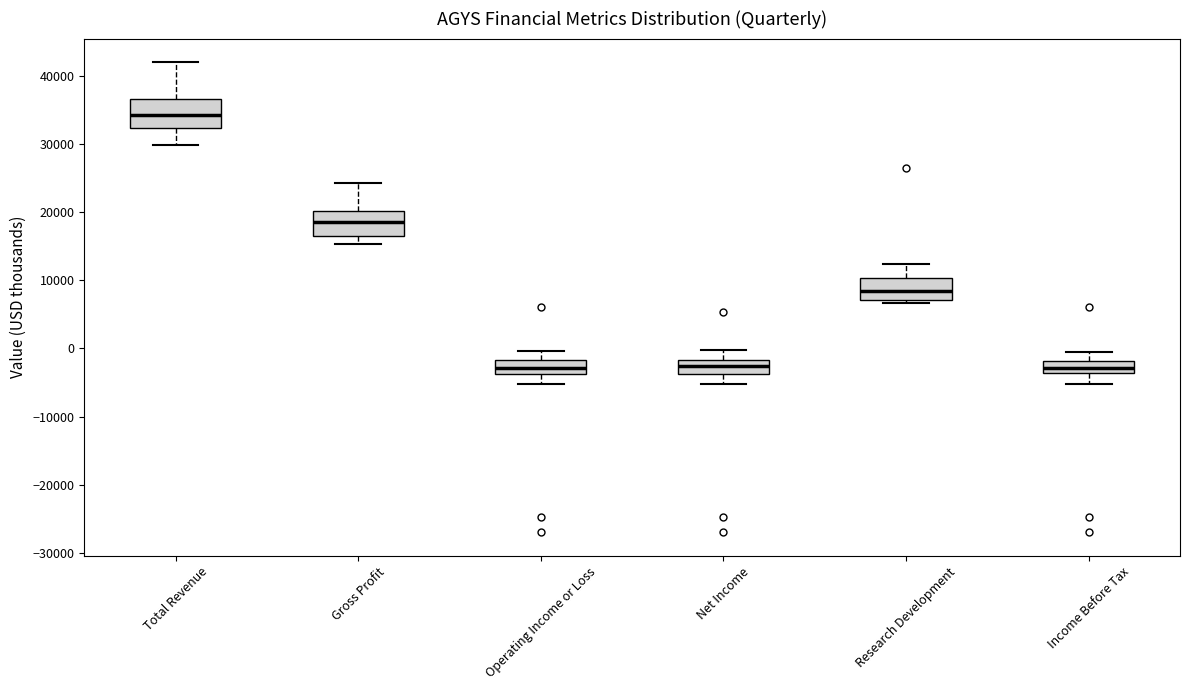

Reading left to right, transcribe this box plot: for each box, give where its median line is, the range the box spans, and where its two whiskers end, as read against the y-axis. The values are not printed on the chart, so give them approximately, as read against the axis.

Total Revenue: median 34000, box 32000 to 37000, whiskers 30000 to 42000
Gross Profit: median 19000, box 16000 to 20000, whiskers 15000 to 24000
Operating Income or Loss: median -3000, box -4000 to -2000, whiskers -5000 to 0
Net Income: median -3000, box -4000 to -2000, whiskers -5000 to 0
Research Development: median 8000, box 7000 to 10000, whiskers 7000 (just below the box's lower edge) to 12000
Income Before Tax: median -3000, box -4000 to -2000, whiskers -5000 to 0